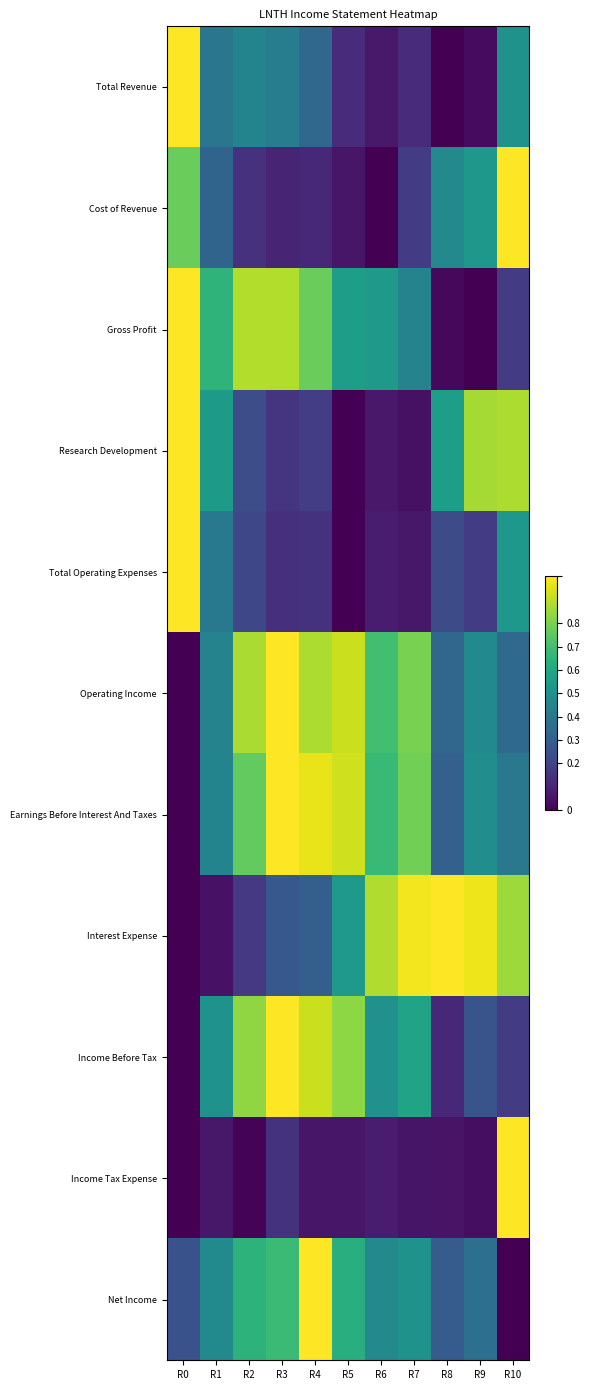

How many distinct data groups are displayed?

11